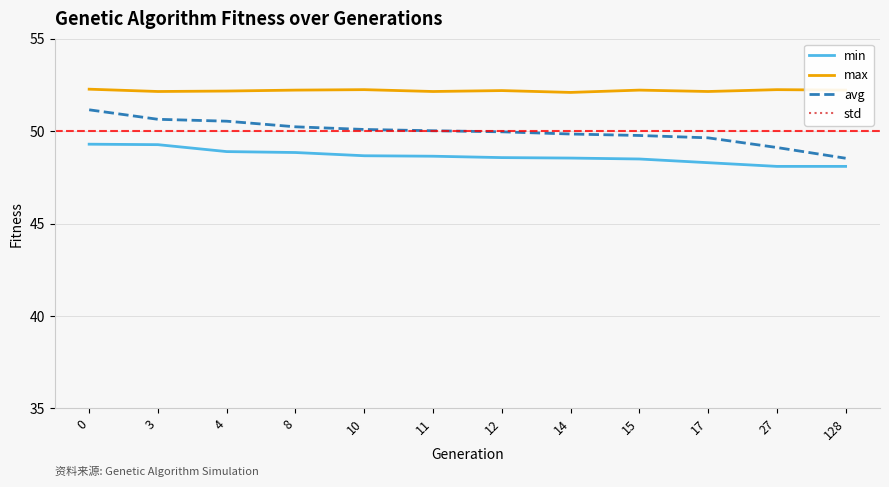

Reading left to right, transcribe all the data shown in this chart.

min: 49.3	49.3	48.9	48.8	48.7	48.6	48.6	48.5	48.5	48.3	48.1	48.1
max: 52.3	52.1	52.2	52.2	52.2	52.1	52.2	52.1	52.2	52.1	52.2	52.2
avg: 51.2	50.6	50.5	50.2	50.1	50.0	50.0	49.8	49.8	49.6	49.1	48.5
std: 0.4	0.5	0.5	0.5	0.6	0.6	0.6	0.6	0.7	0.7	0.8	0.9